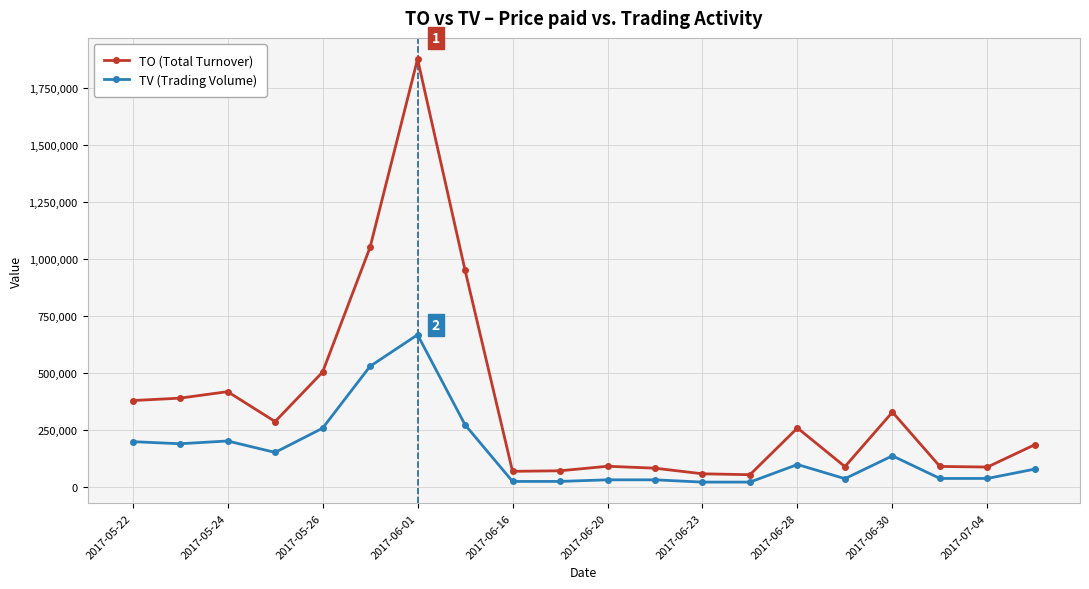

Which series has the widest spread of values?

TO (Total Turnover)